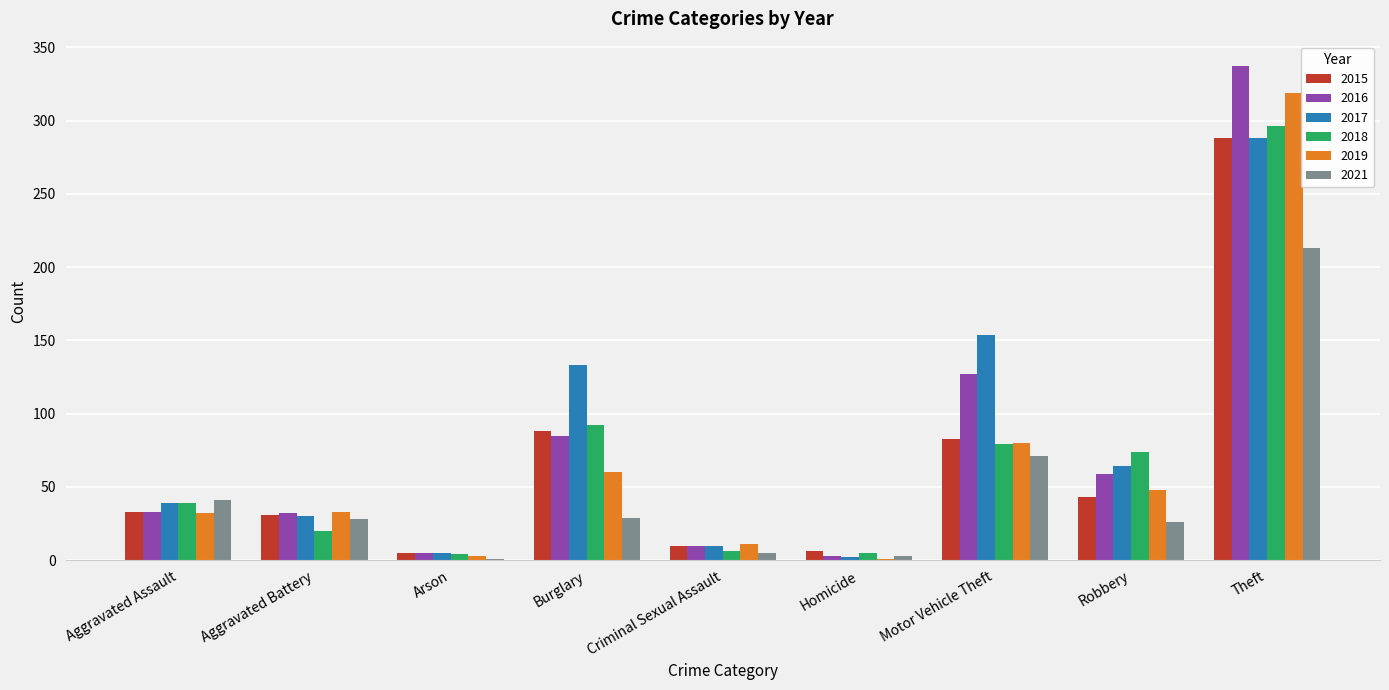

Count the number of categories in the chart.

9